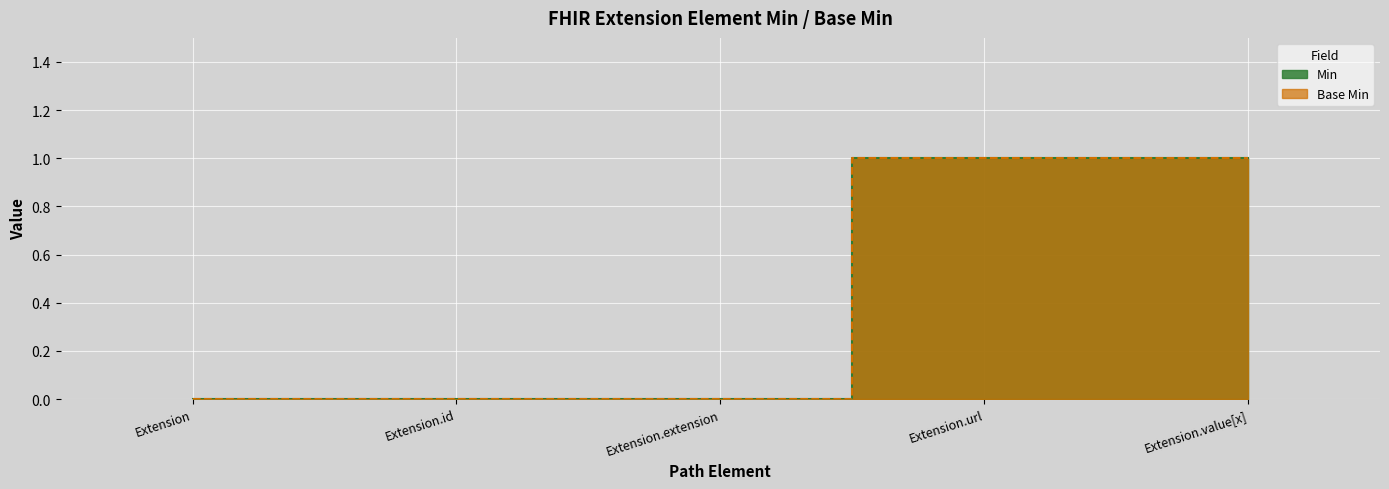

True or false: Base Min_line and Min_line intersect in this chart.

False